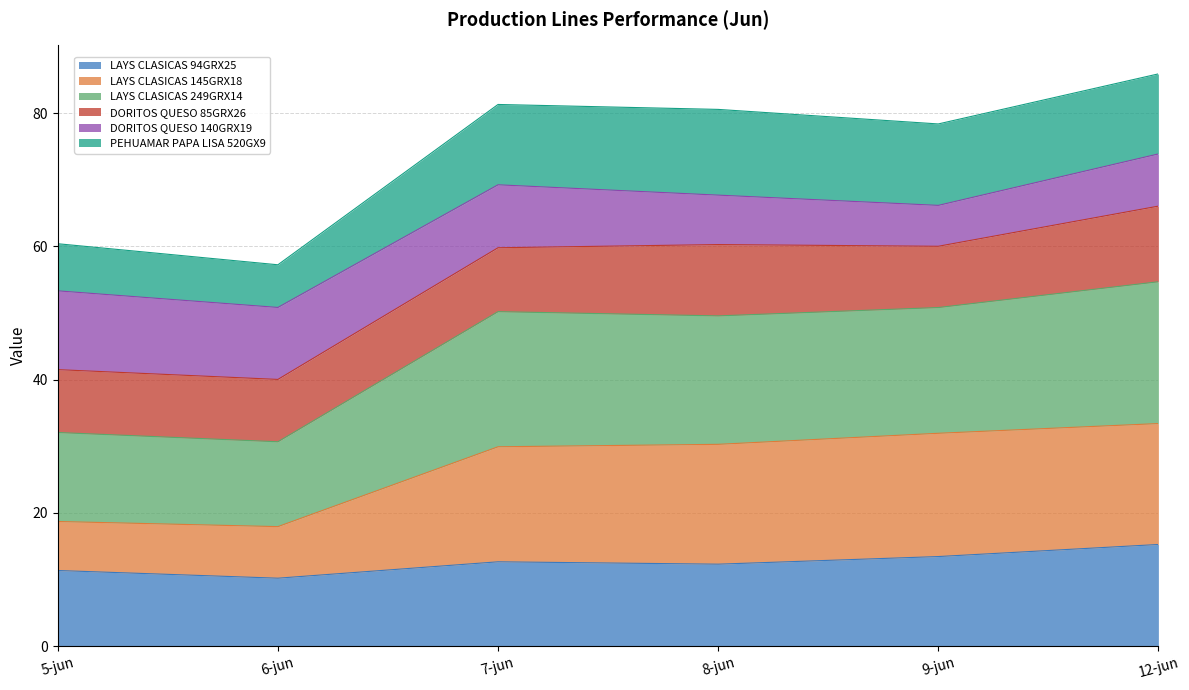

What is the minimum value for LAYS CLASICAS 94GRX25?

10.2